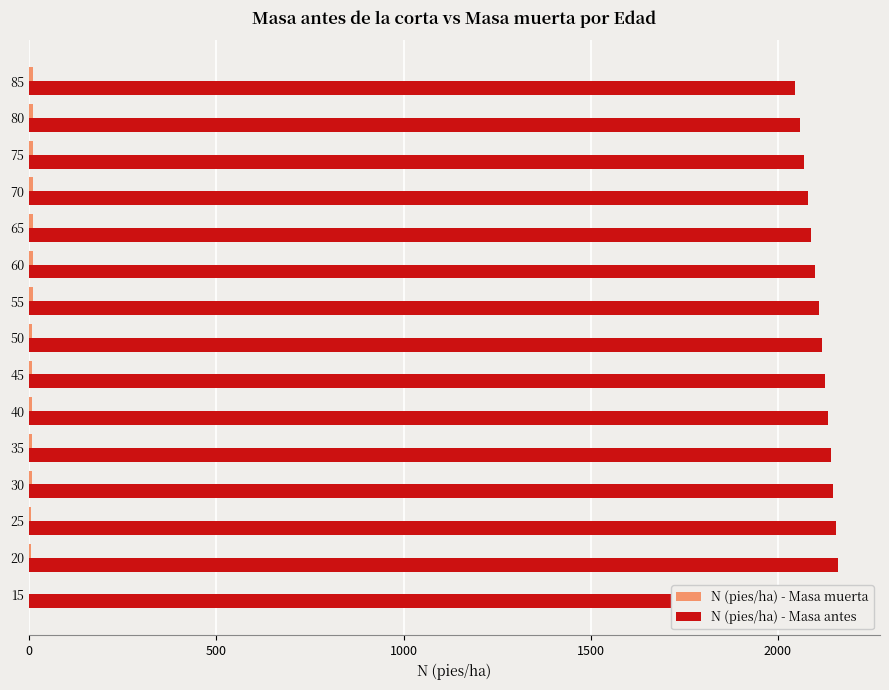

Rank the series by their average value, from lowest to highest.

N (pies/ha) - Masa muerta, N (pies/ha) - Masa antes